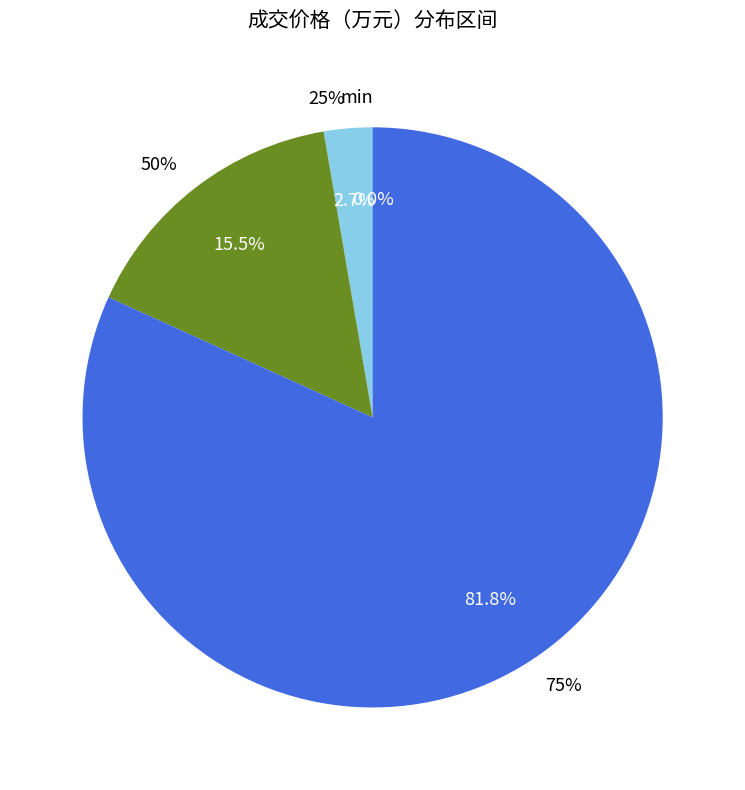

Is it true that 25% is 3% of the pie?

True